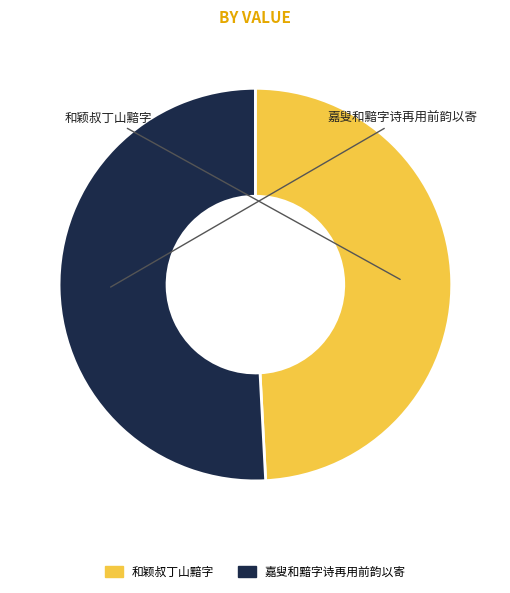

Rank the categories by value from lowest to highest.

和颖叔丁山黯字, 嘉叟和黯字诗再用前韵以寄